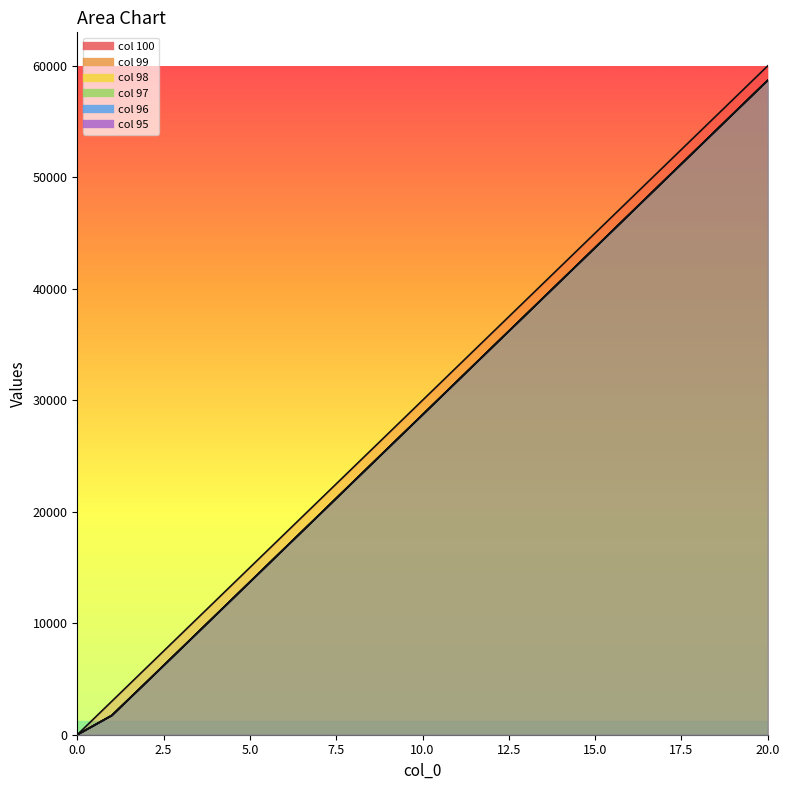

Which series has the largest total across all categories?

100